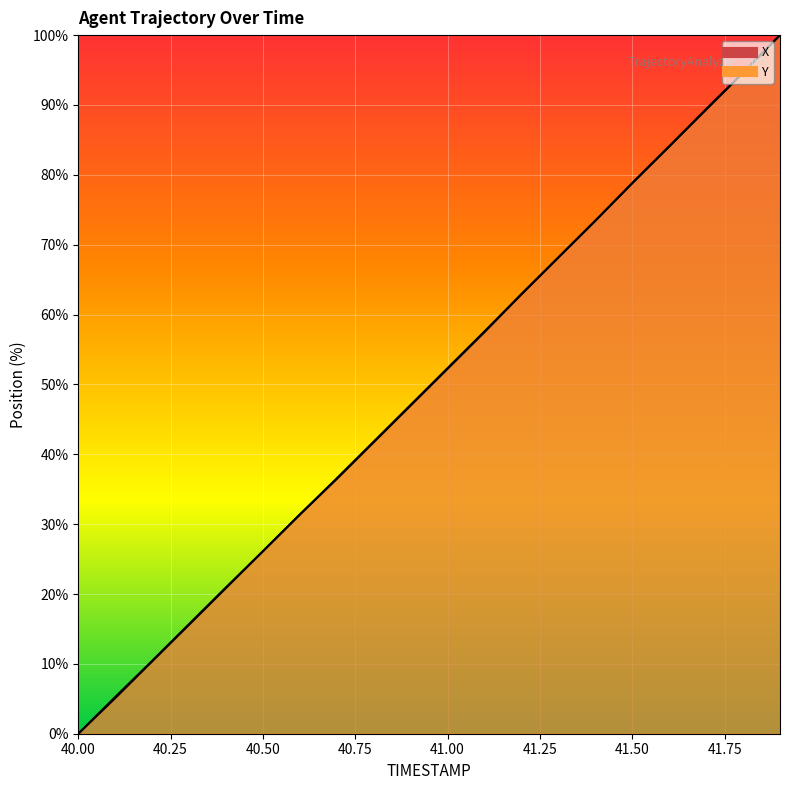

Is the value of X at 41.5 greater than the value of Y at 41.0?

Yes